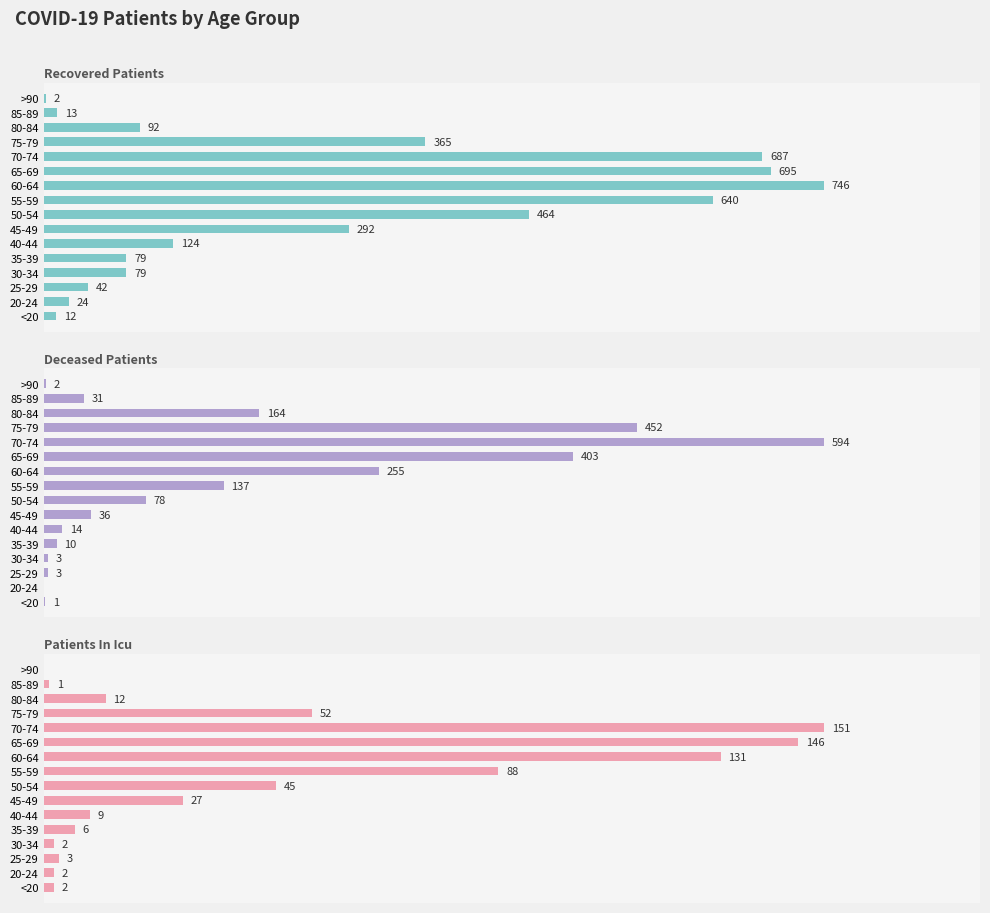

What are all the series names shown in the legend?

recovered_patients, deceased_patients, patients_in_icu